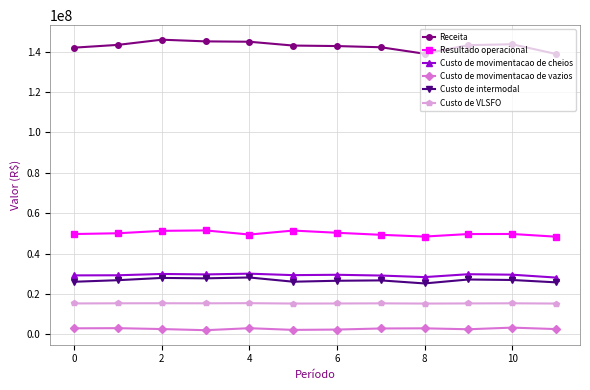

Which series has the largest range (max minus min)?

Receita